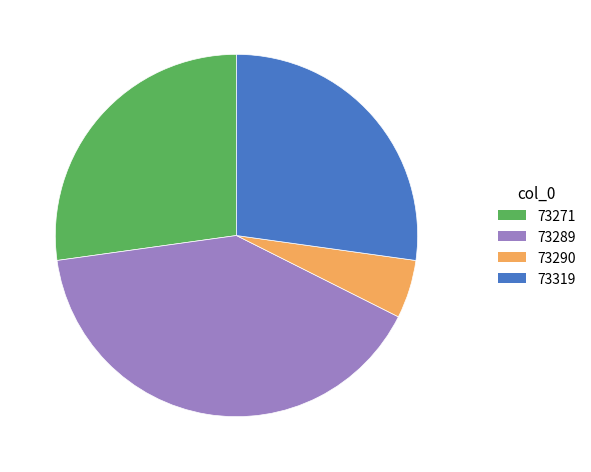

Is there any slice that represents more than half of the pie?

No